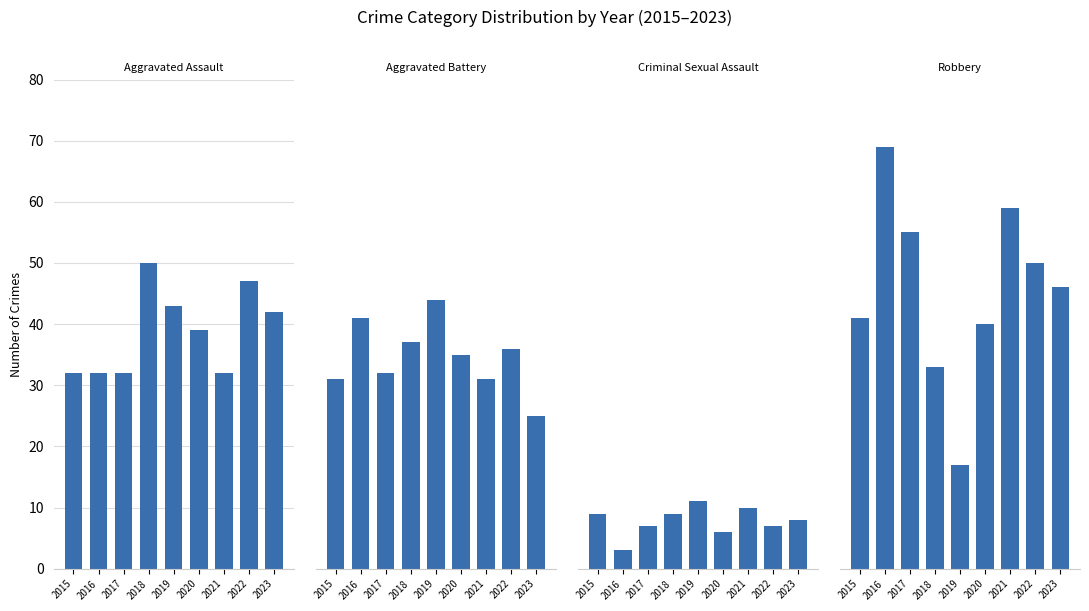

Count the number of data series in this chart.

4